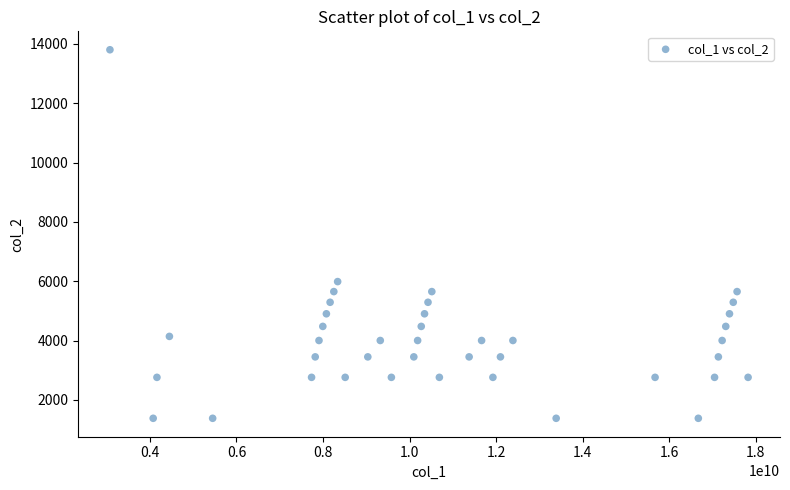

What Y value in the scatter plot is closest to 7590?

5987